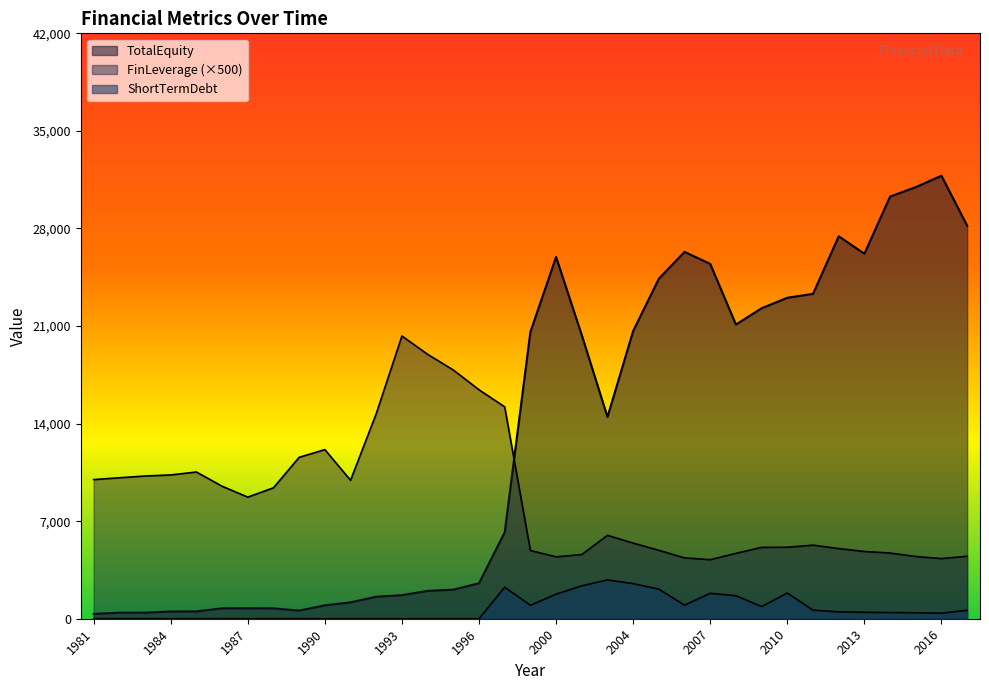

Is it true that FinLeverage equals 14129.5 at 1991?

False